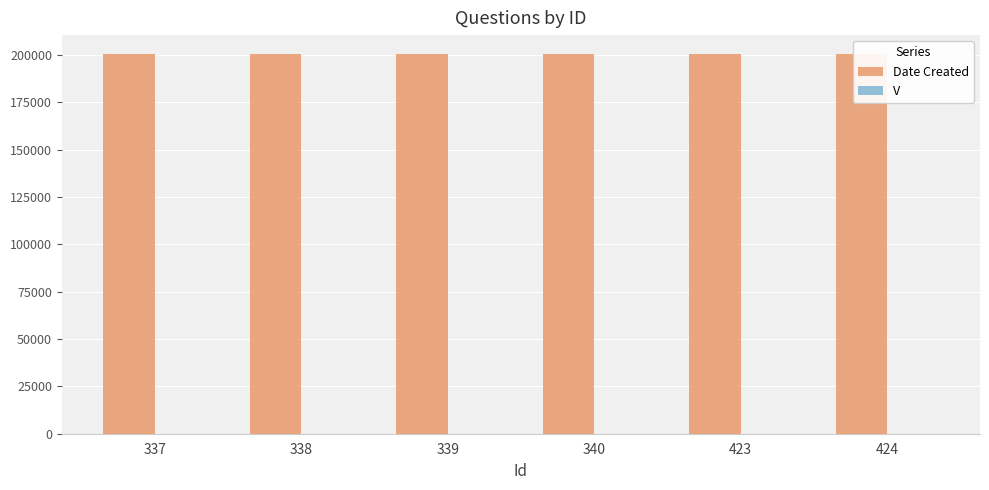

How many distinct data groups are displayed?

2